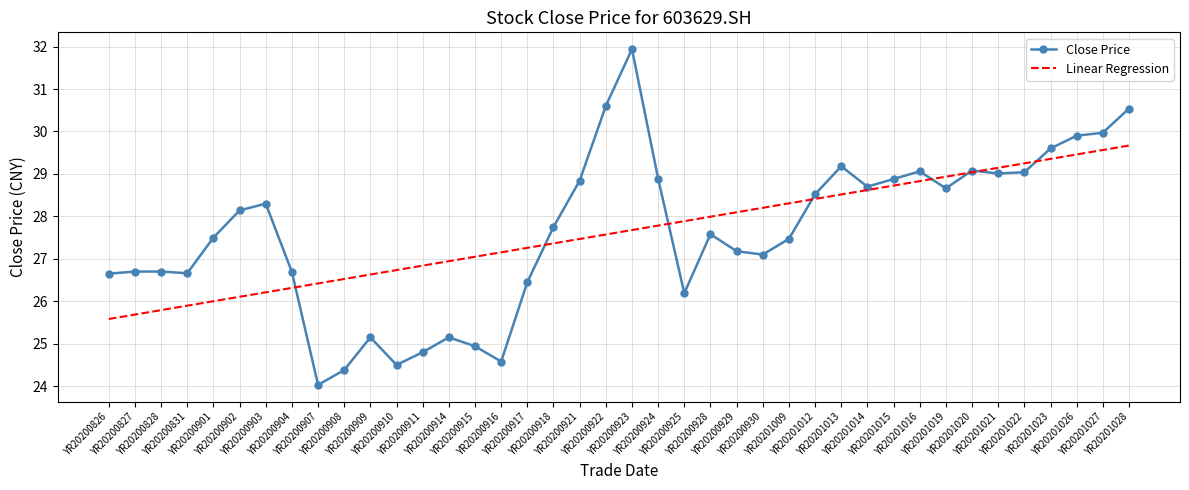

After their last crossing, which series has the higher values: Linear Regression or Close Price?

Close Price